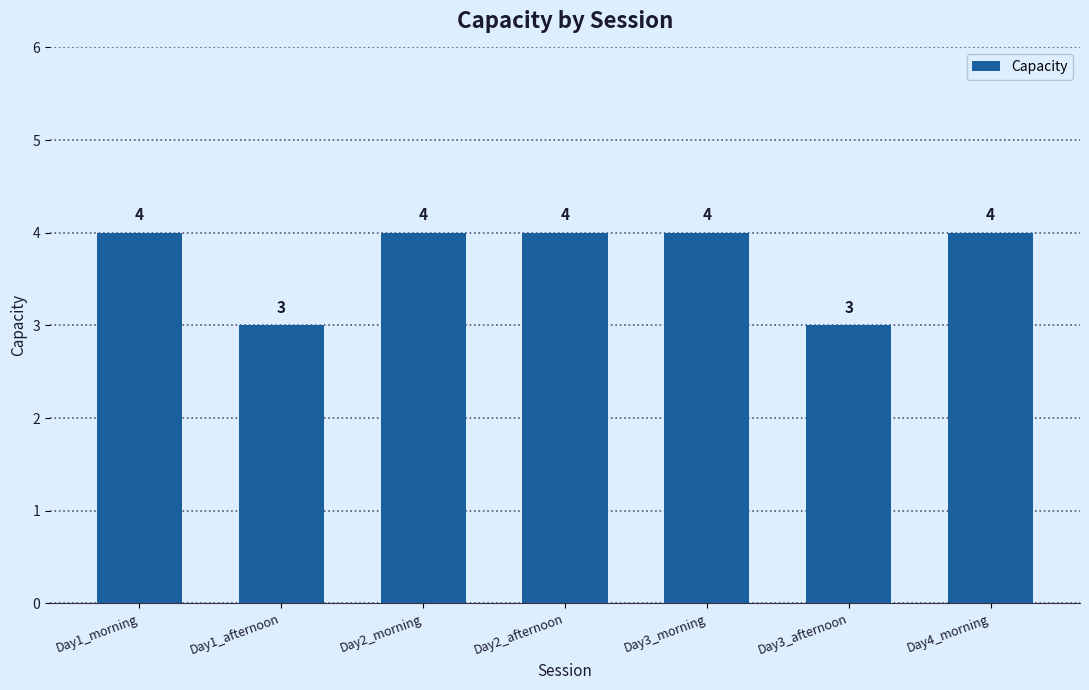

Reading right to left, what are all the values shown in this chart?

4	3	4	4	4	3	4